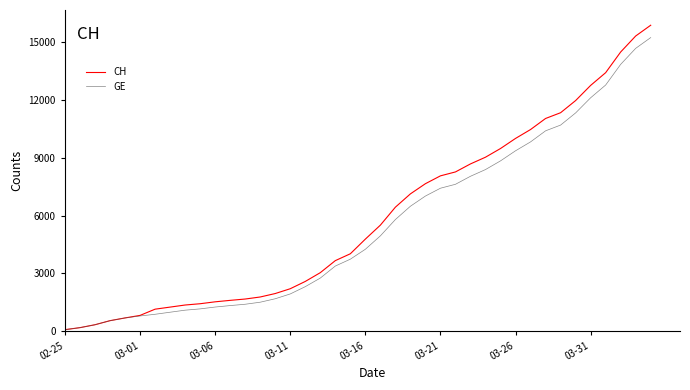

Which series has the largest range (max minus min)?

CH